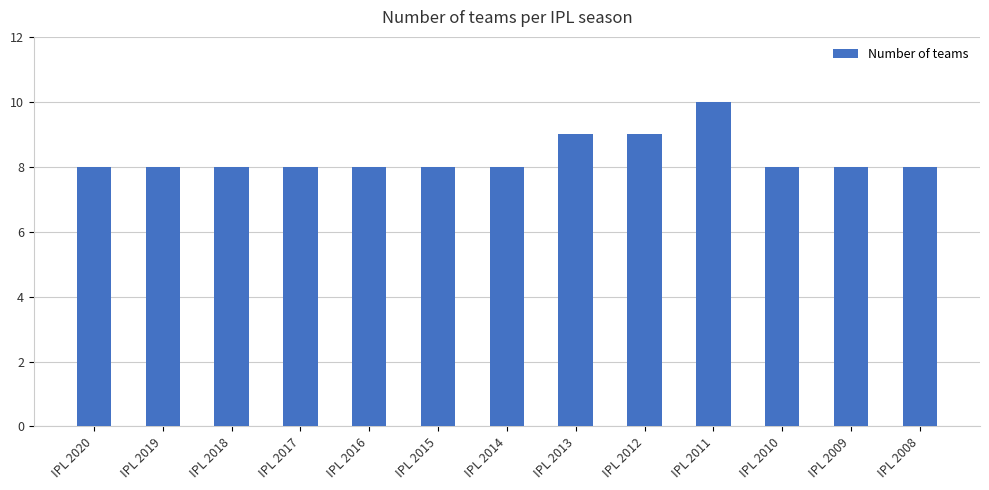

What is the difference between the second highest and second lowest values?

1